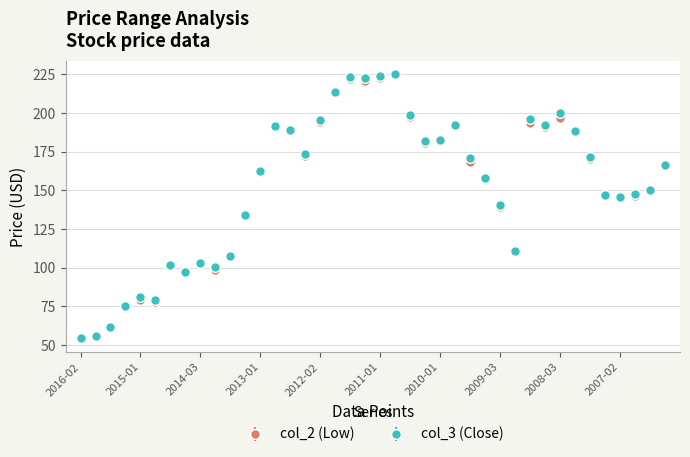

What are all the series names shown in the legend?

col_2 (Low), col_3 (Close)